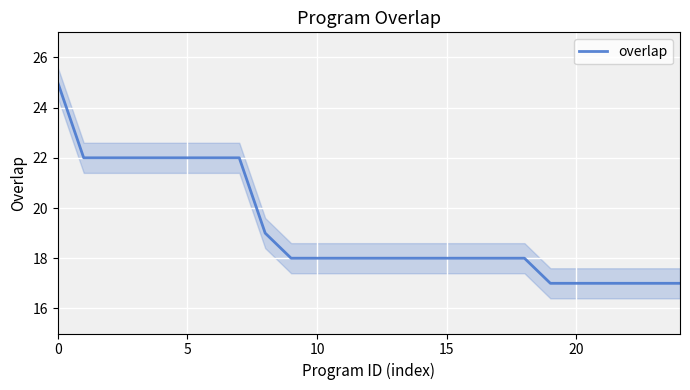

What is the lowest value of the overlap series?

17